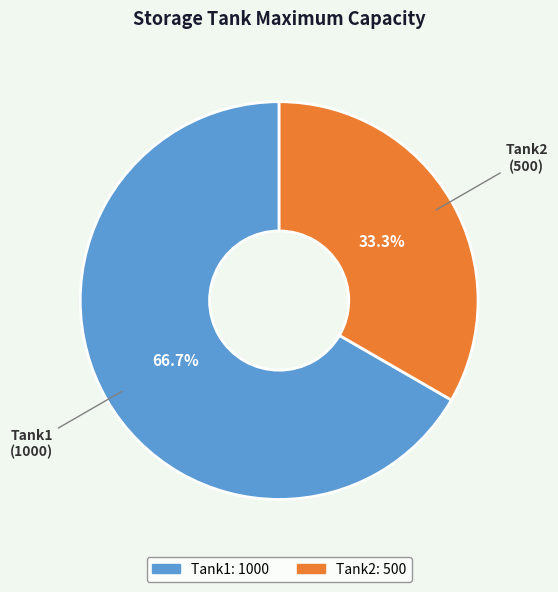

To the nearest percent, what is the difference between the largest and smallest slice percentages?

33%